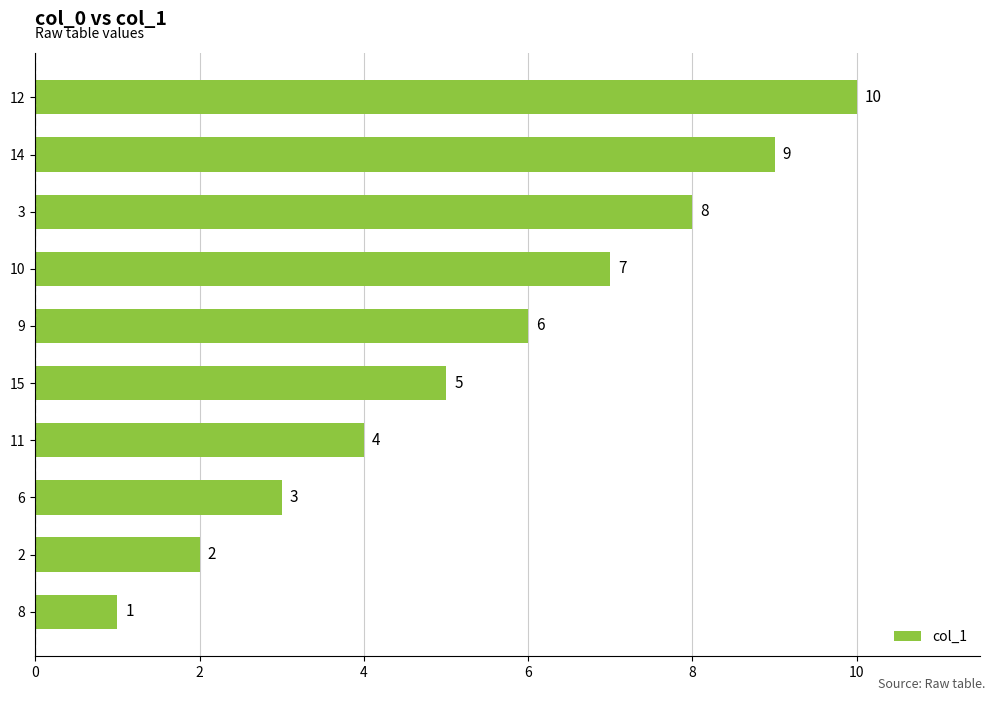

The value at 10 is 5. True or false?

False